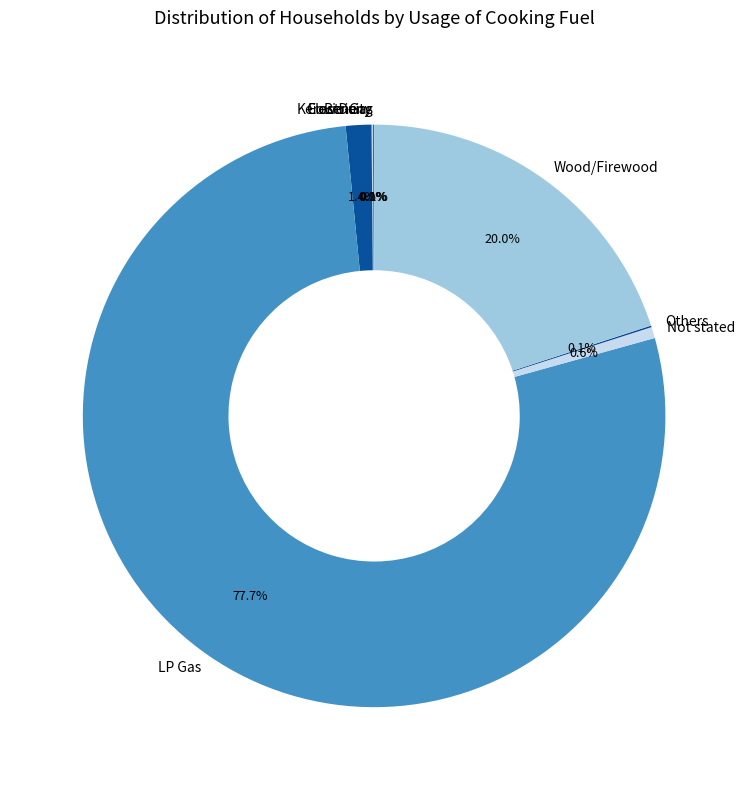

Is LP Gas the majority of the pie?

Yes